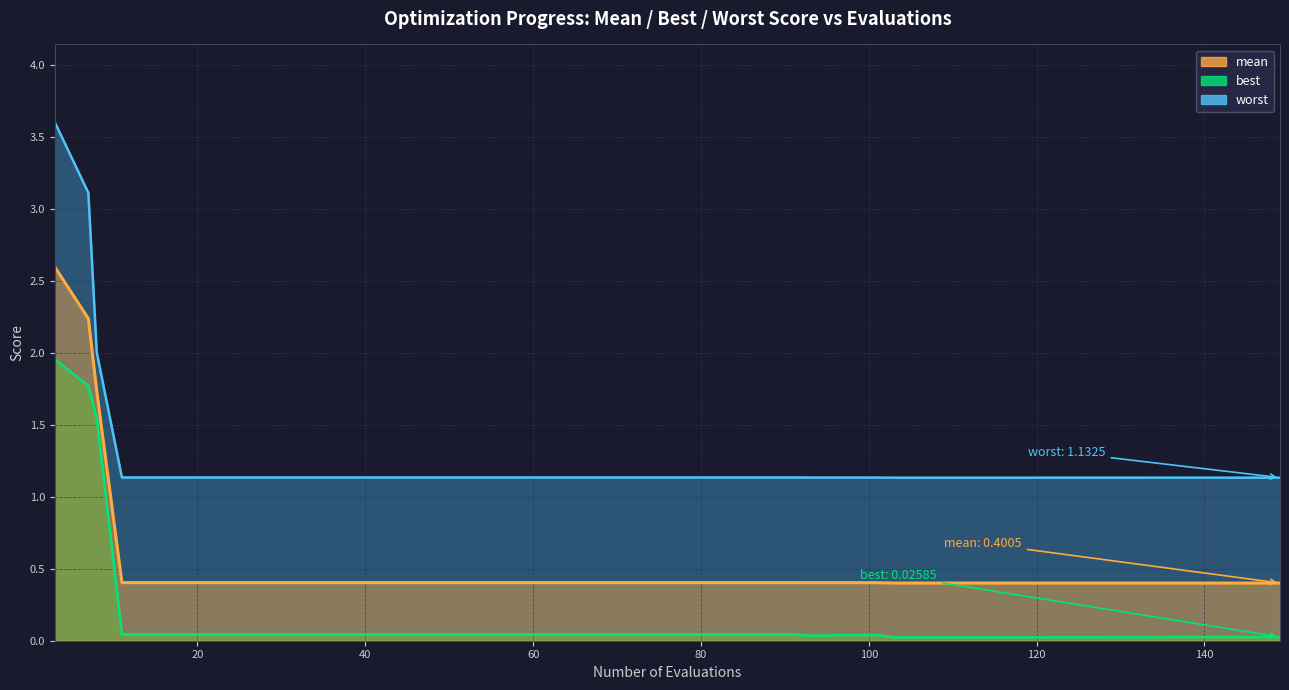

True or false: best has a value of 1.8 at mean.

True